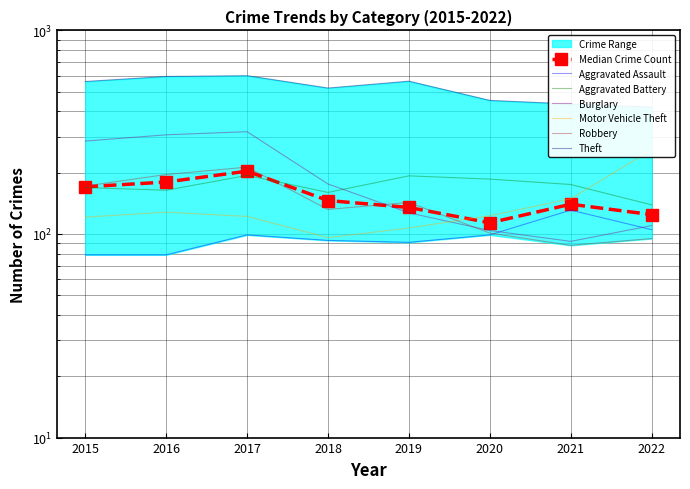

Reading left to right, list all the values displayed in this chart.

Aggravated Assault: 79	79	99	93	91	99	131	105
Aggravated Battery: 169	164	194	160	193	186	175	139
Burglary: 286	307	318	176	127	104	92	110
Motor Vehicle Theft: 121	128	122	96	107	123	149	259
Robbery: 172	196	213	132	143	101	88	95
Theft: 561	594	599	521	563	453	435	420